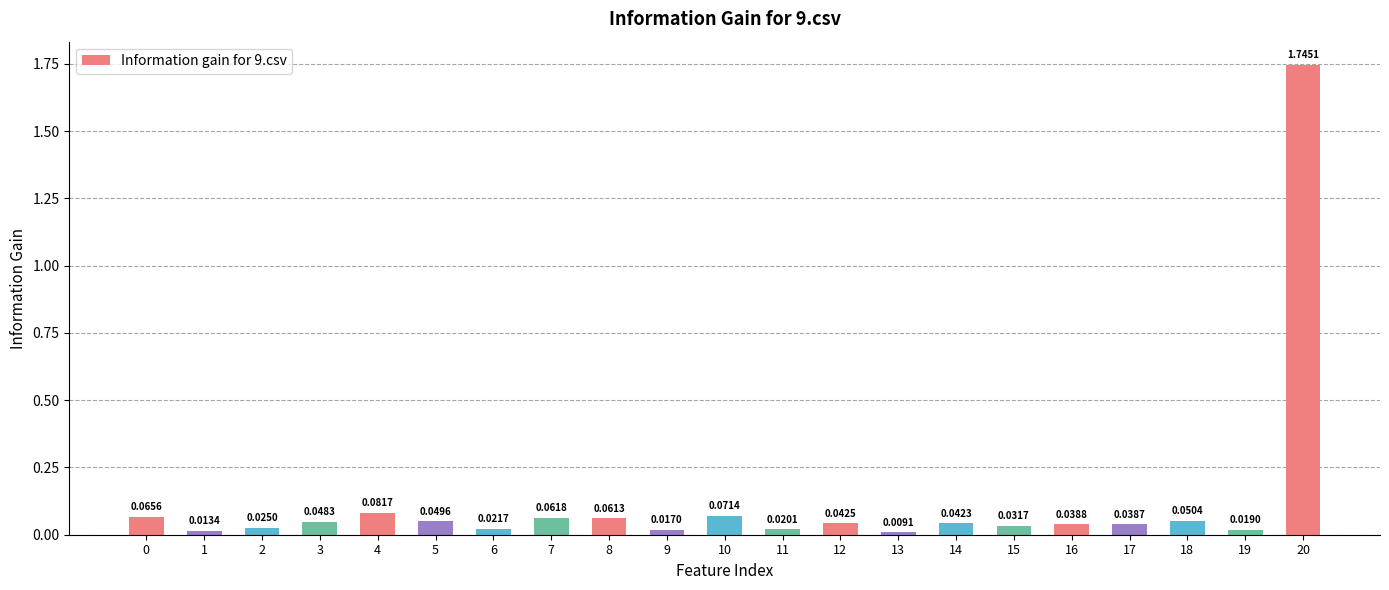

Are the bars grouped side by side (vs. stacked)?

No